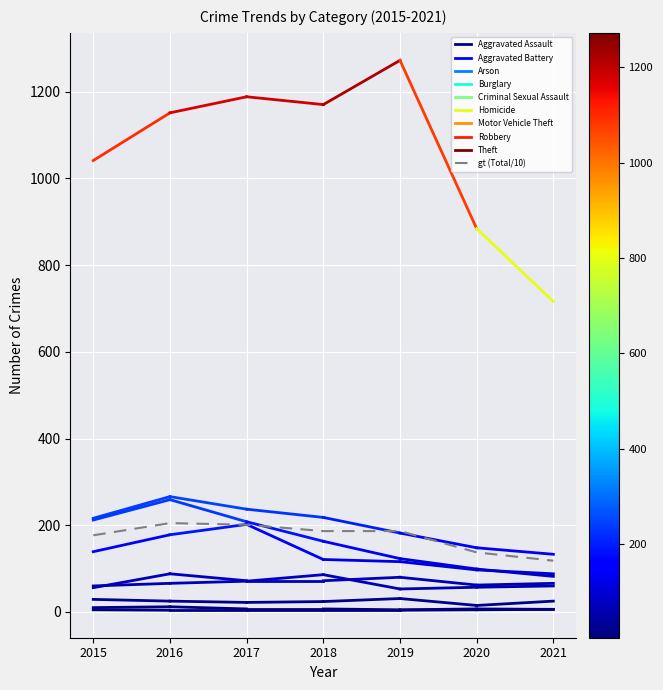

What is the minimum value shown in the chart?

118.2